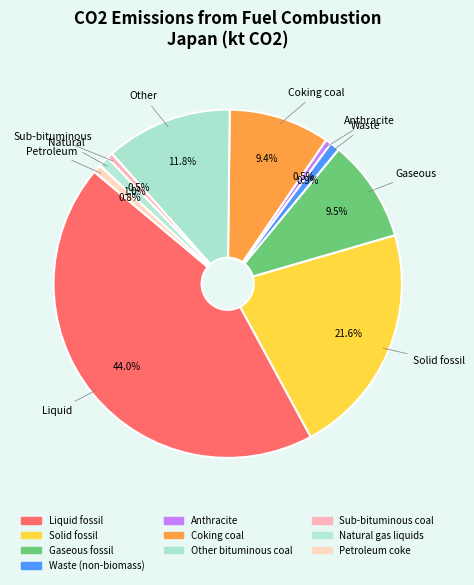

What is the total percentage of Petroleum coke and Liquid fossil?

44.8%